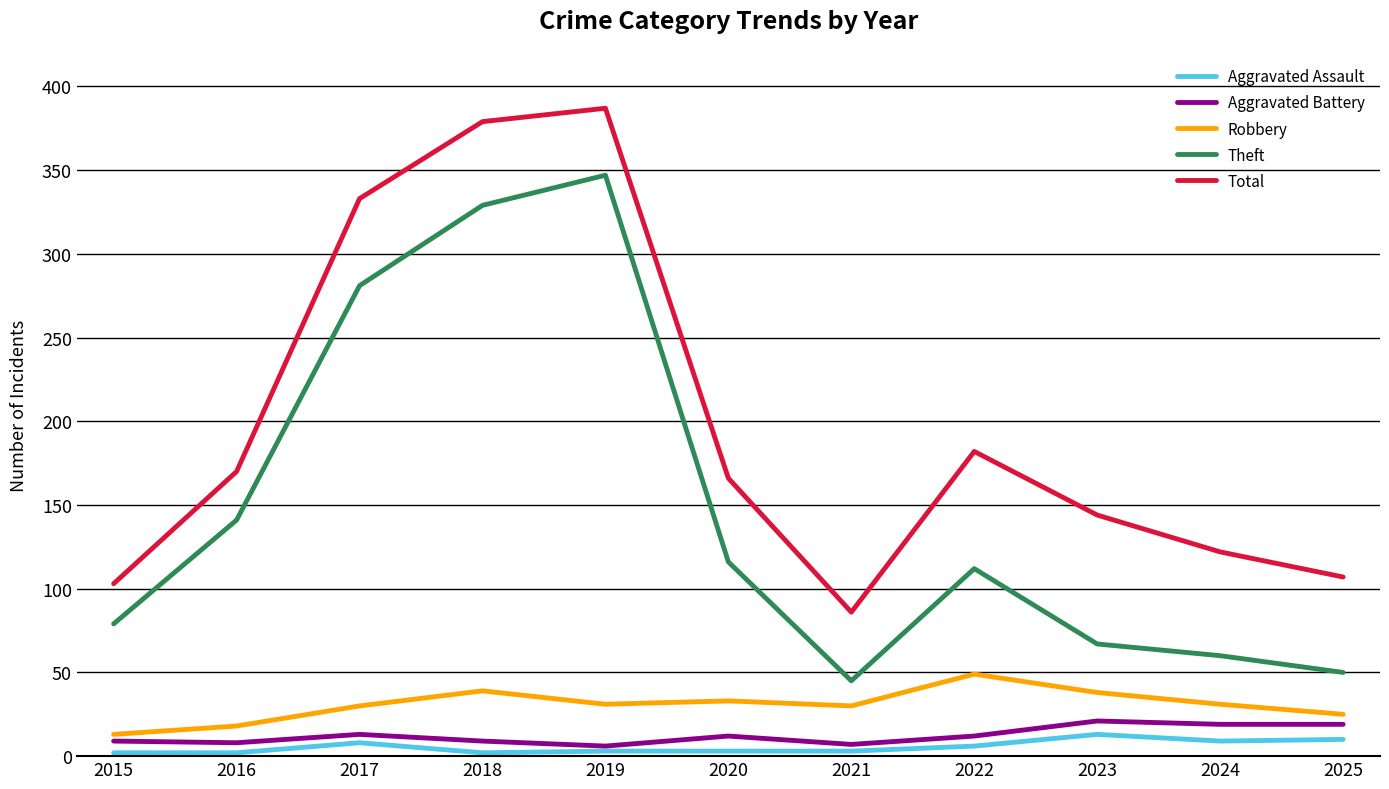

What is the maximum value for Aggravated Assault?

13